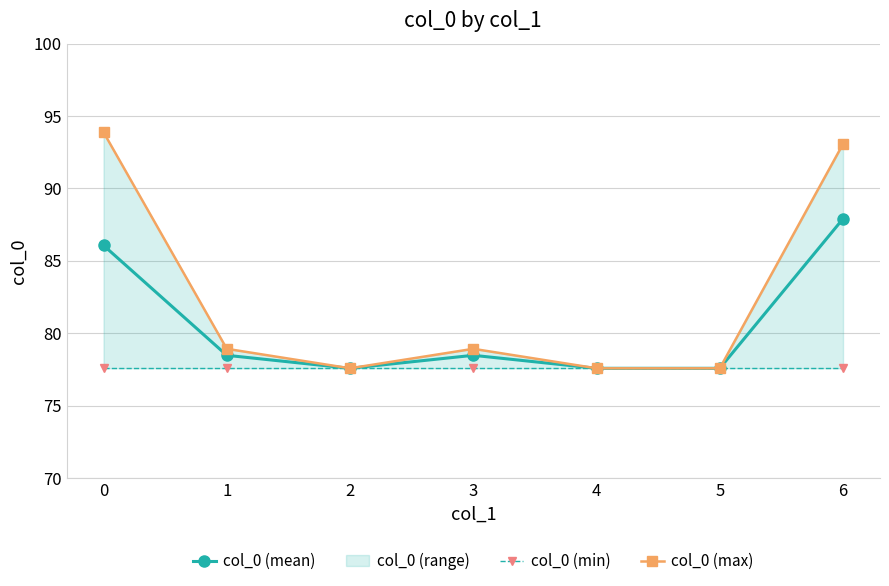

Which category has the highest value in the col_0 (mean) series?

6